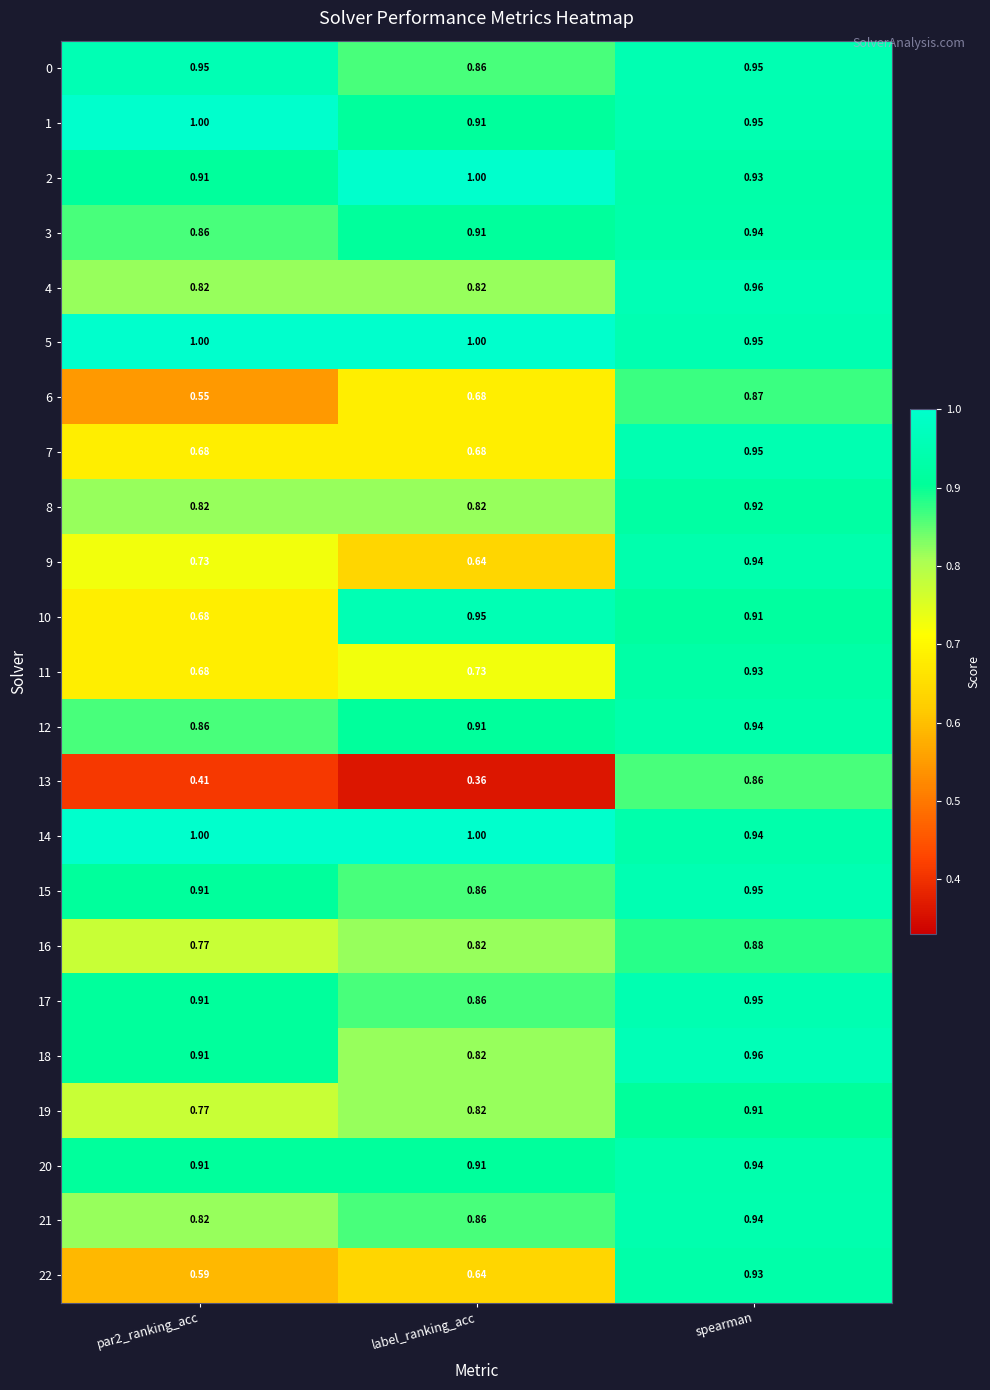

Where is 17 nearest to the value 0?

label_ranking_acc